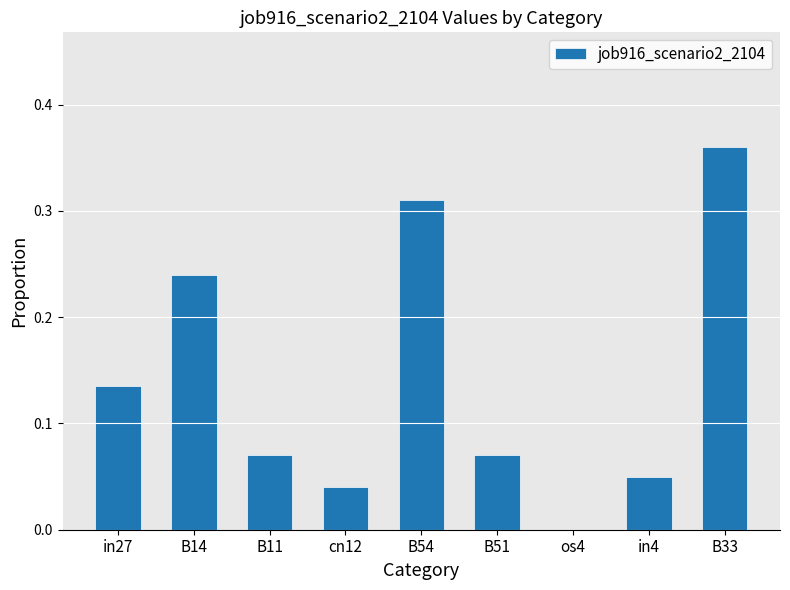

Between cn12 and B51, which is larger?

B51